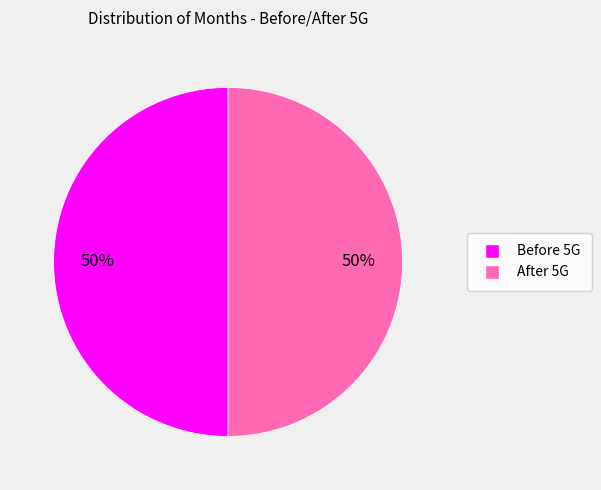

To the nearest percent, what is the average slice percentage?

50%